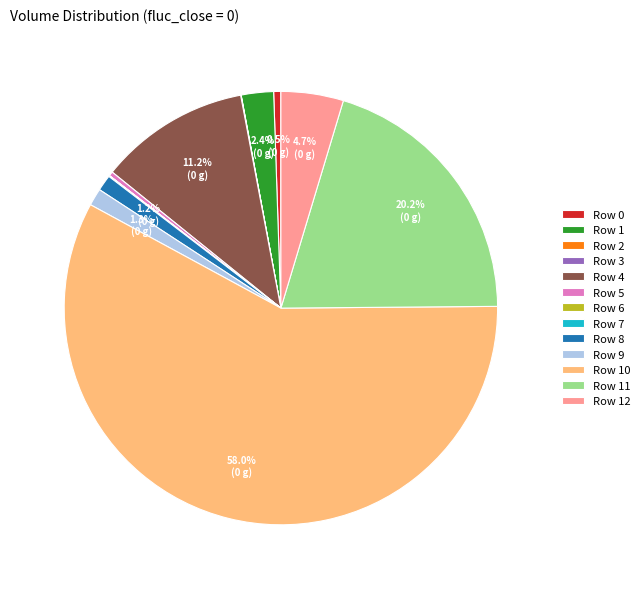

Which category has the biggest portion of the pie?

Row 10